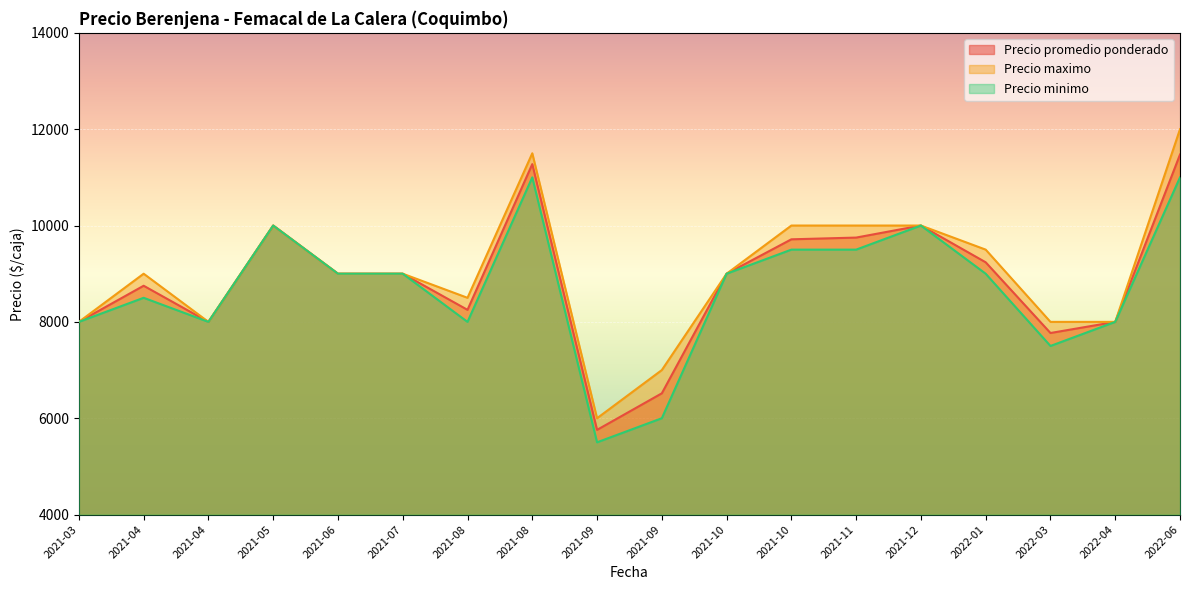

Read the Precio minimo value at 2021-09, to the nearest 10.

6000